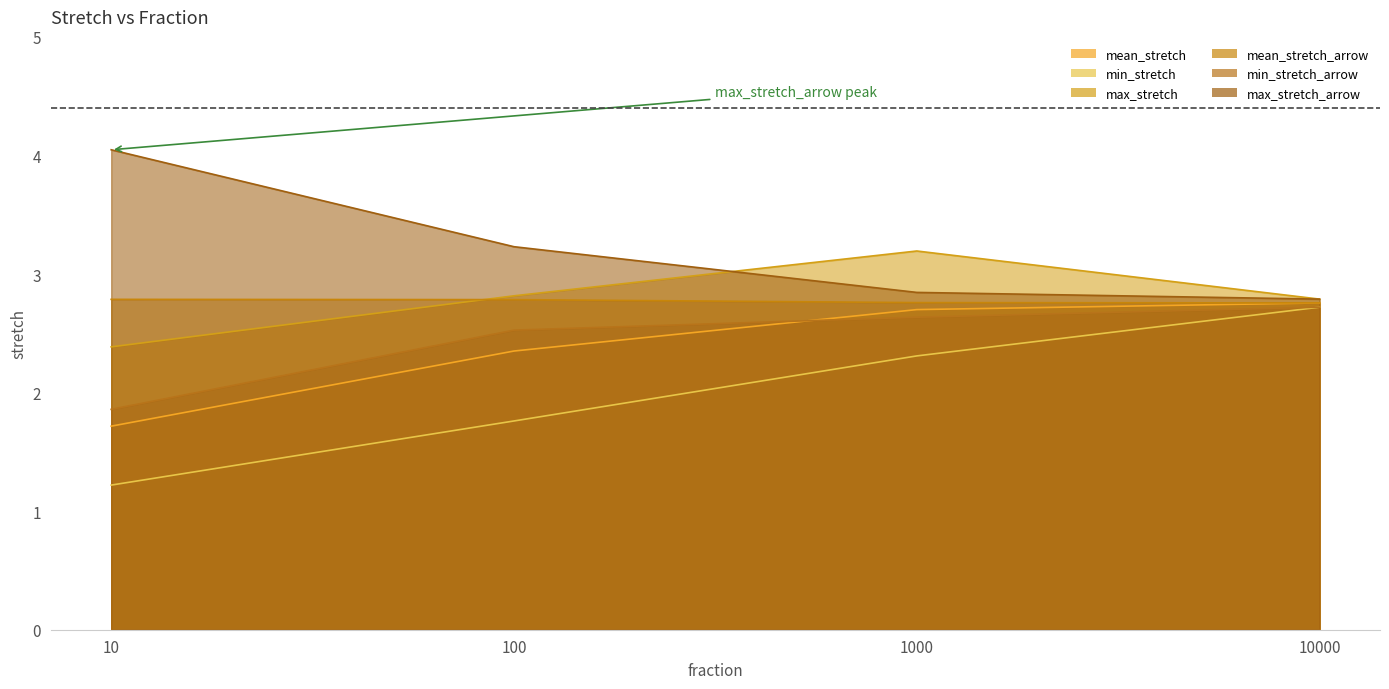

What is the difference between the maximum and second lowest values in the max_stretch_arrow series?

1.2